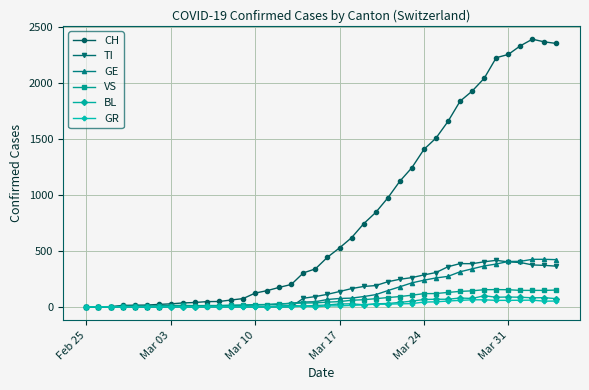

Which series has the widest spread of values?

CH